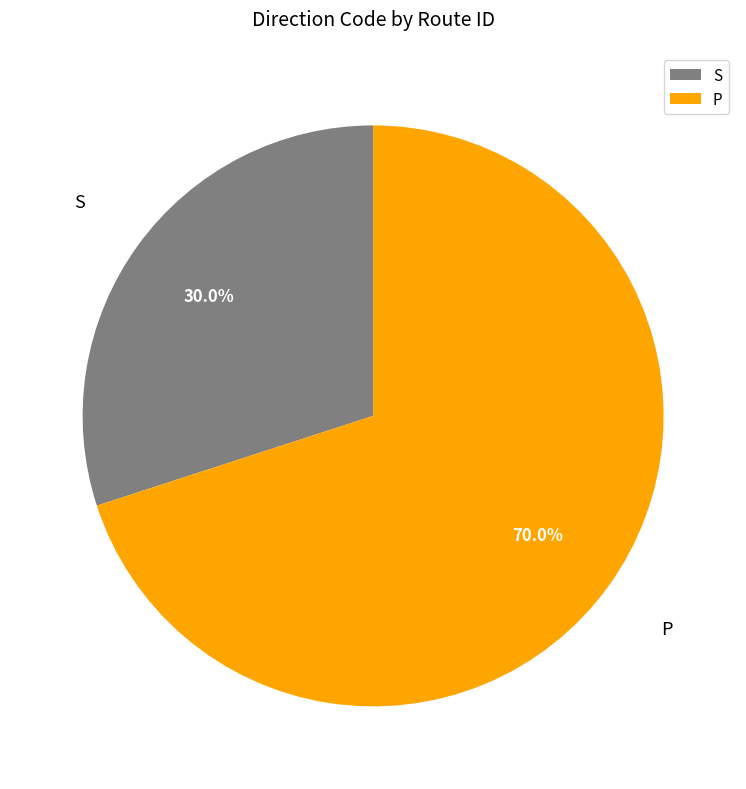

Do S and P together represent more than half of the pie?

Yes